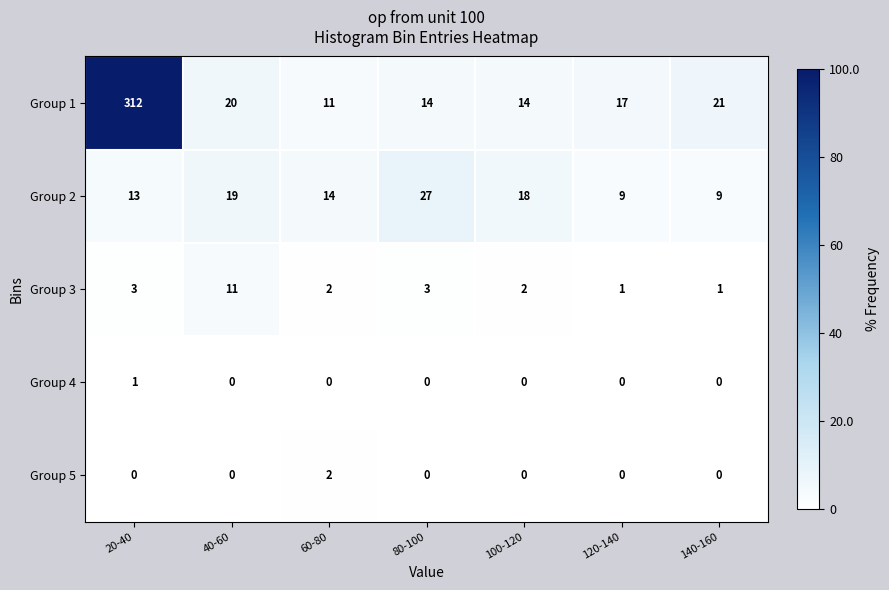

What is the average value of the Group 2 series?

16